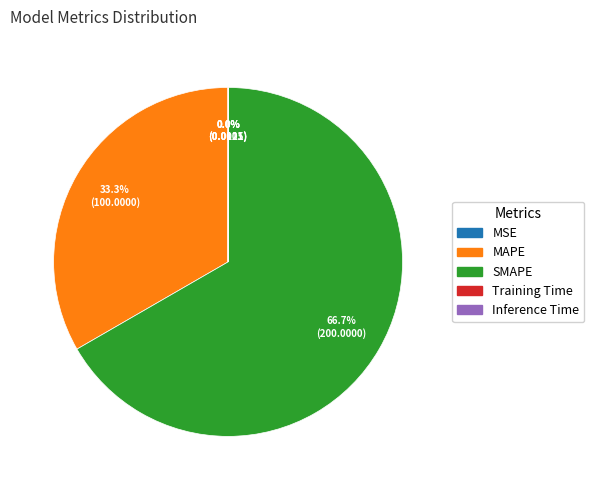

Which slice represents more than half of the pie?

SMAPE